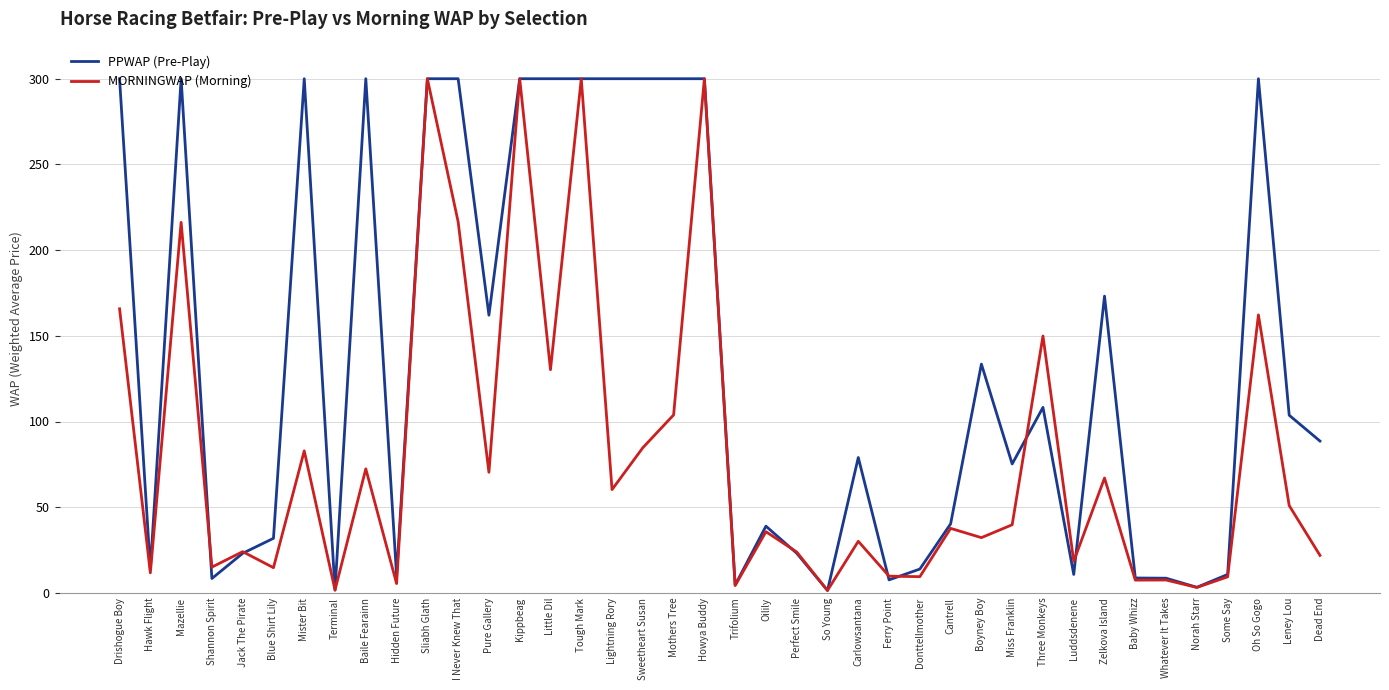

The value of MORNINGWAP (Morning) at Mothers Tree is 103.8. True or false?

True